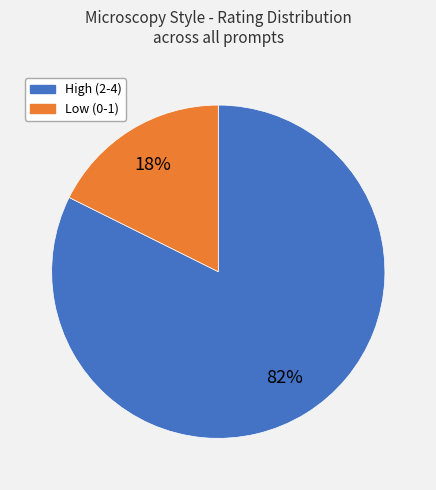

Count the number of slices in the pie.

2